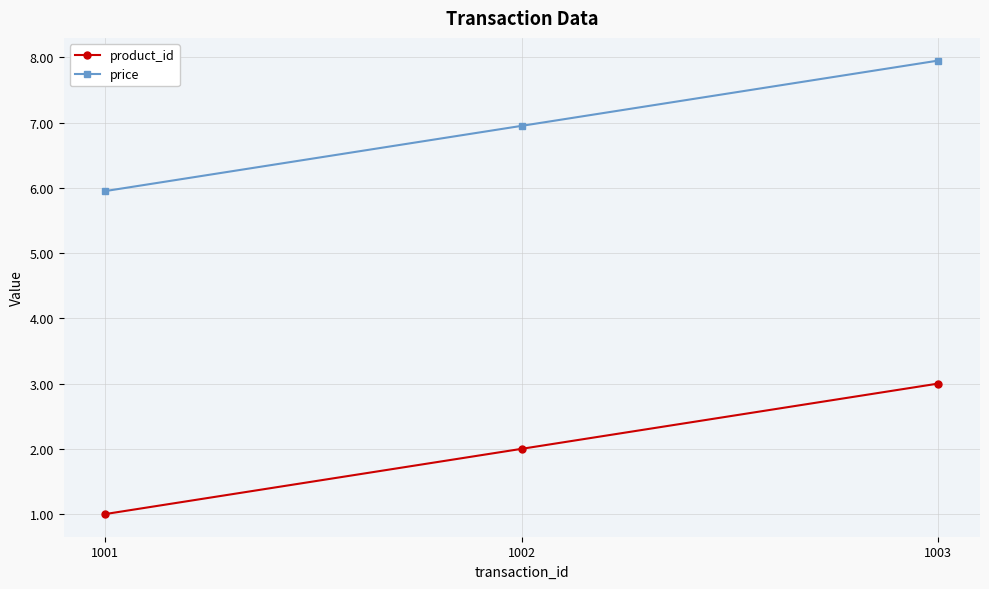

Reading left to right, list all the values displayed in this chart.

product_id: 1.0	2.0	3.0
price: 6.0	7.0	8.0